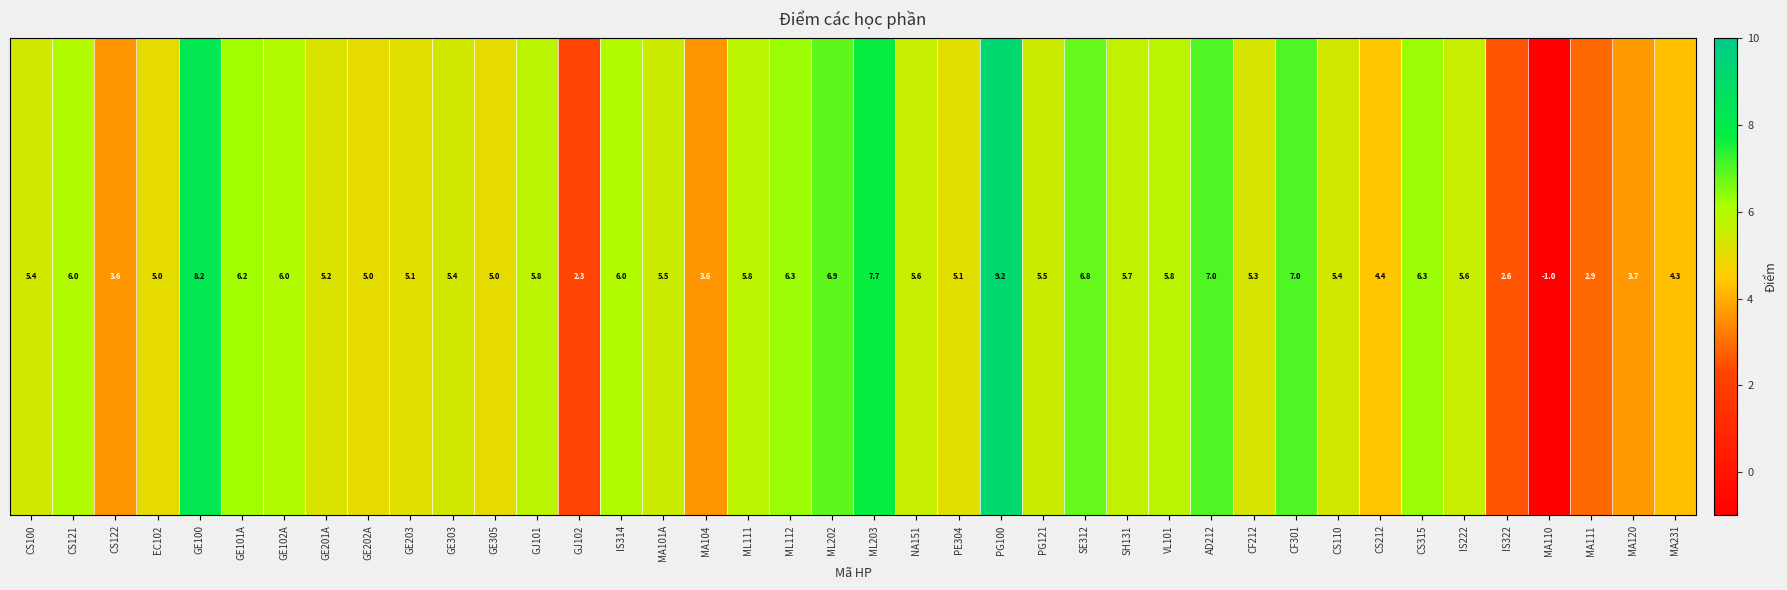

How many values are above zero?

39